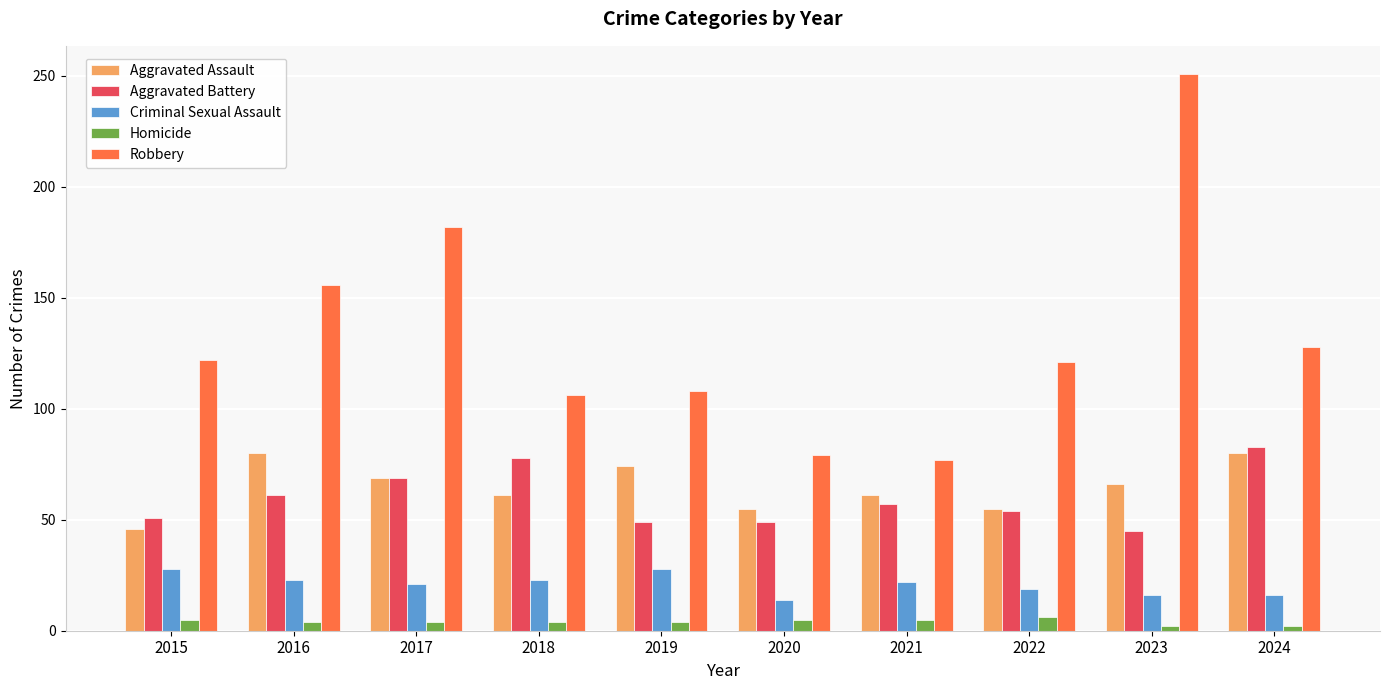

What is the sum of all Criminal Sexual Assault values?

210